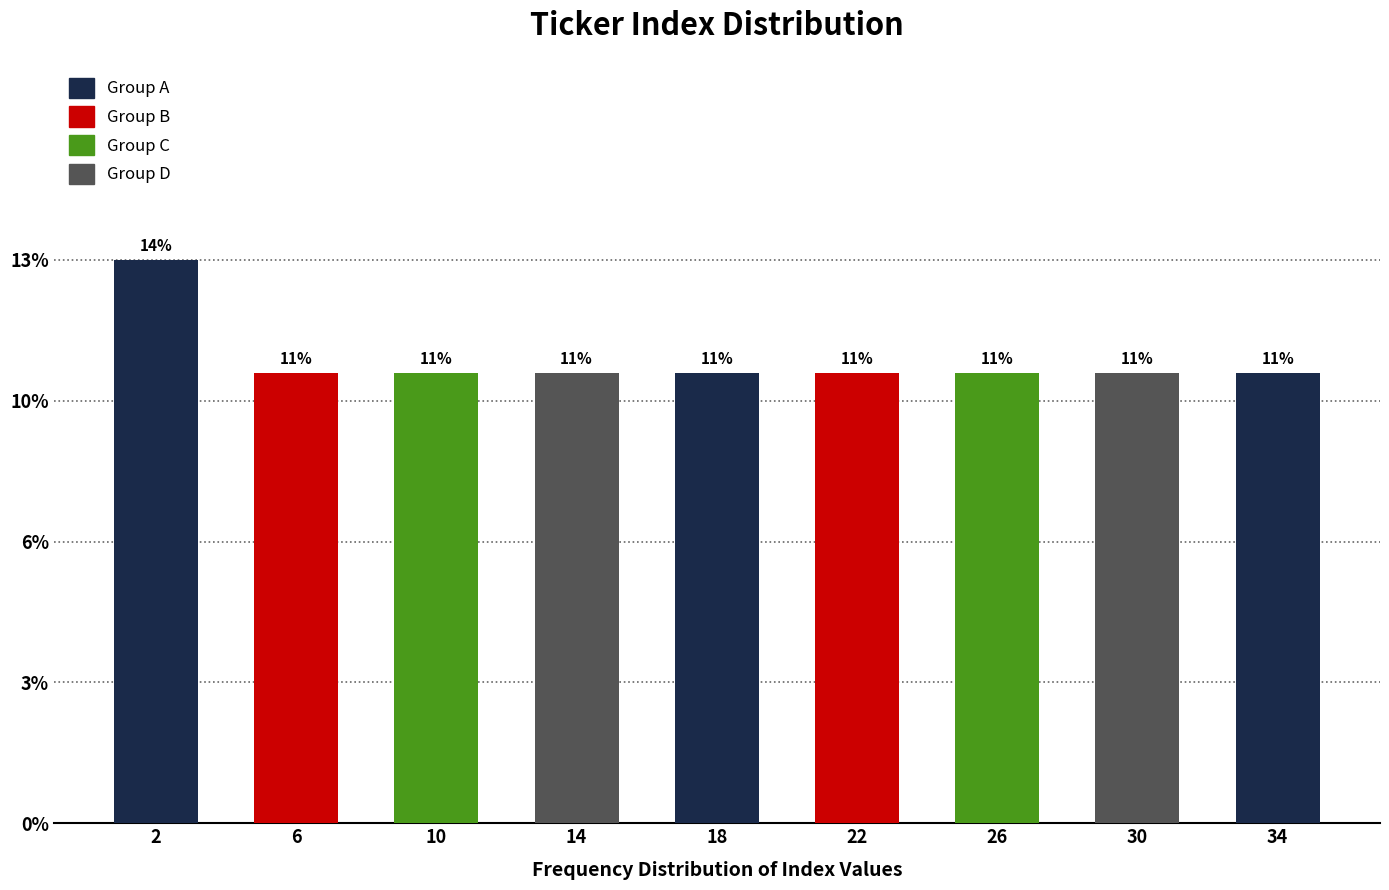

Does the chart contain any negative values?

No